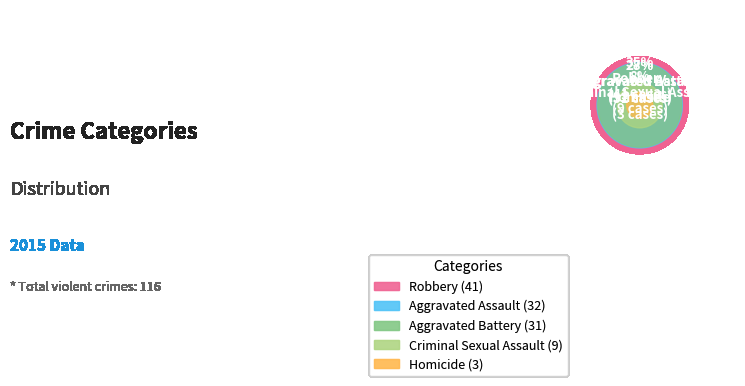

Does Criminal Sexual Assault account for over 50% of the chart?

No